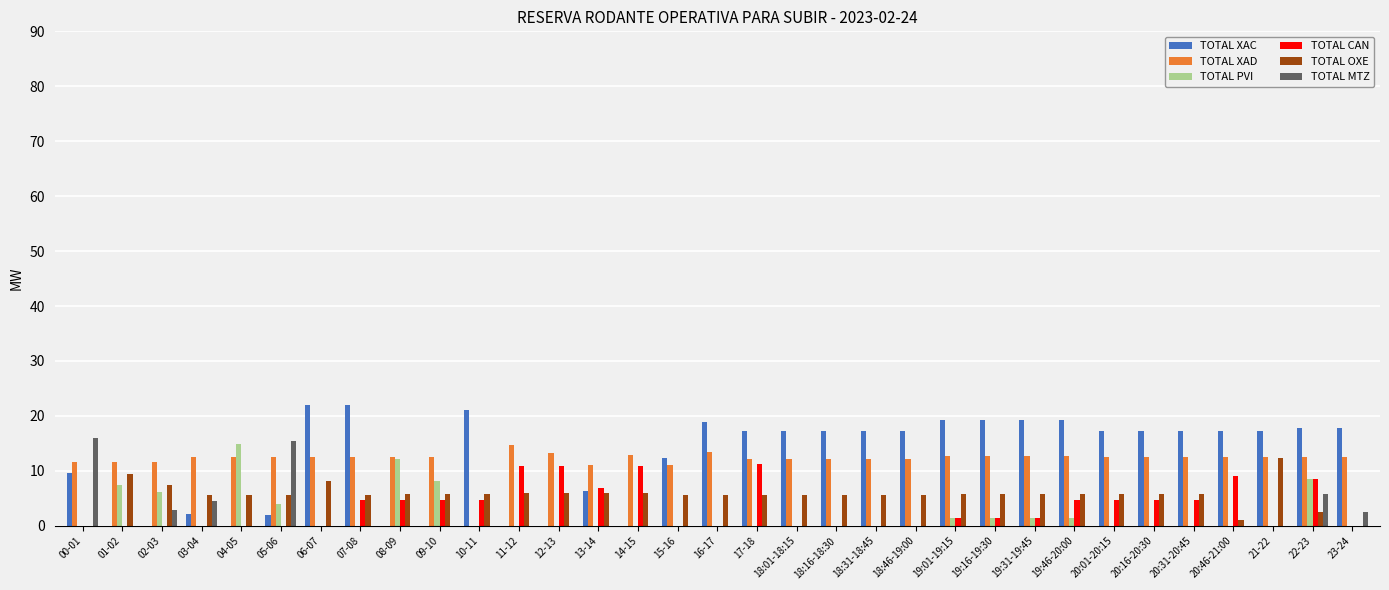

At which category is the sum across all series the highest?

22-23